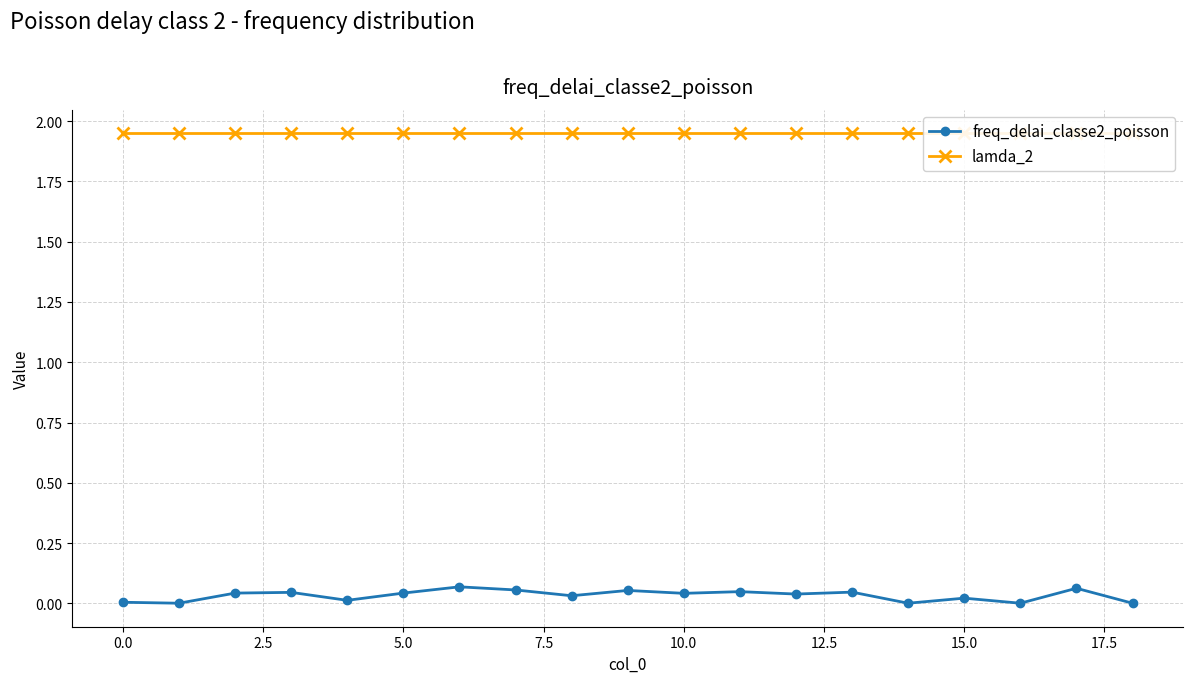

What position from the left is 11?

12